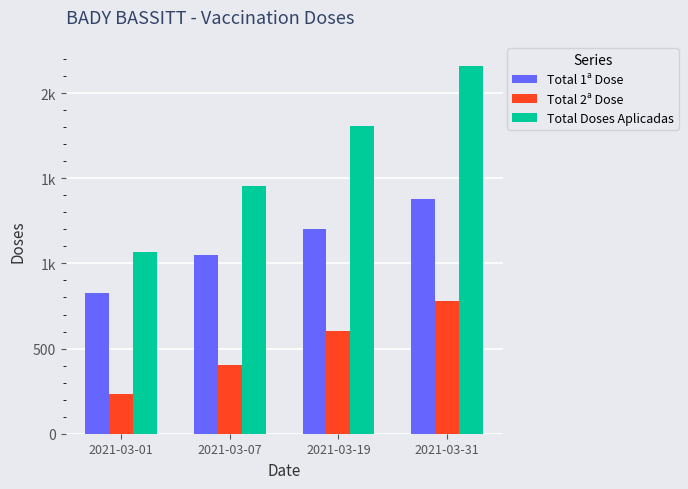

Which series changed the most between 2021-03-01 and 2021-03-07?

Total Doses Aplicadas